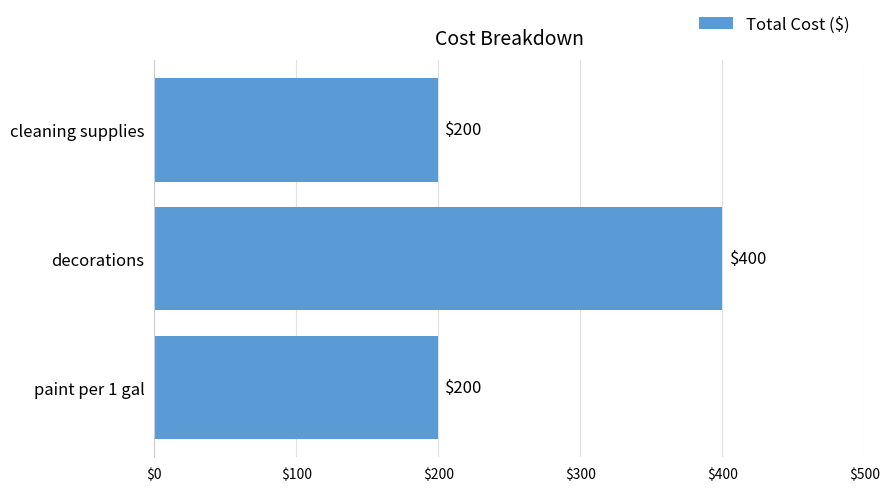

What is the minimum value shown in the chart?

200